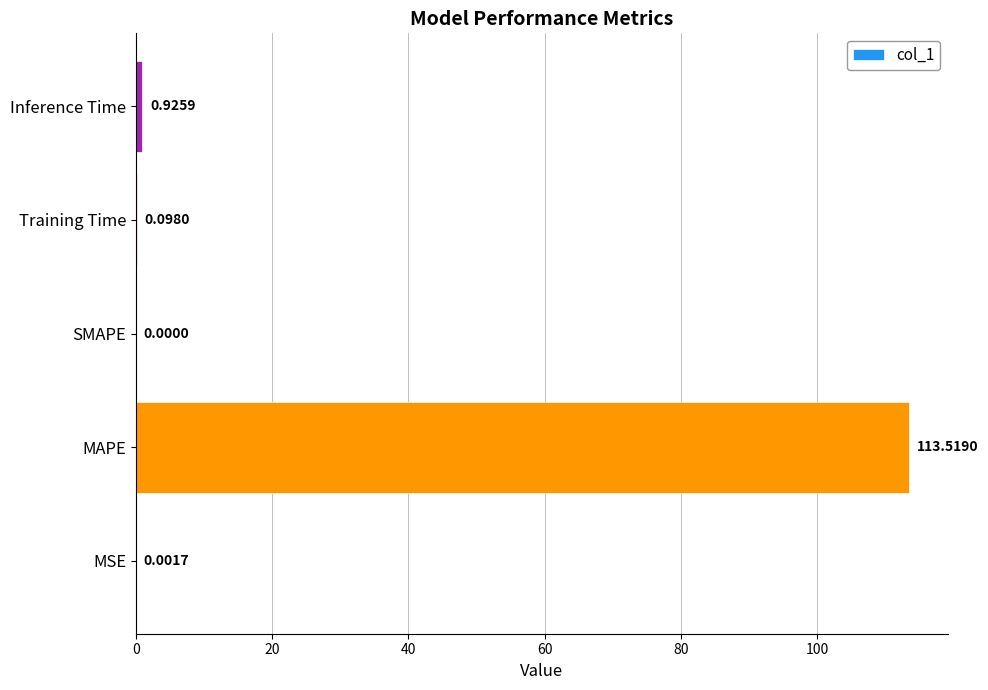

What is the greatest value displayed?

113.5